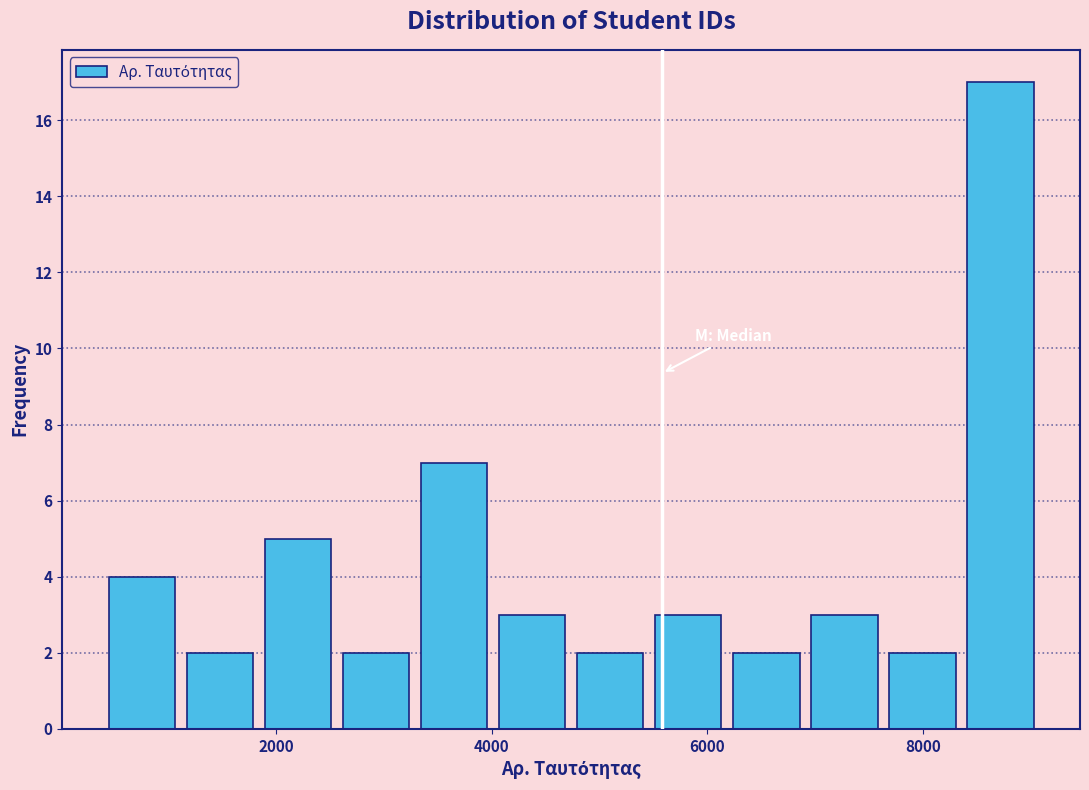

Around what value on the x-axis is the tallest bar? Give the approximate position of its centre, as read against the axis.

8800